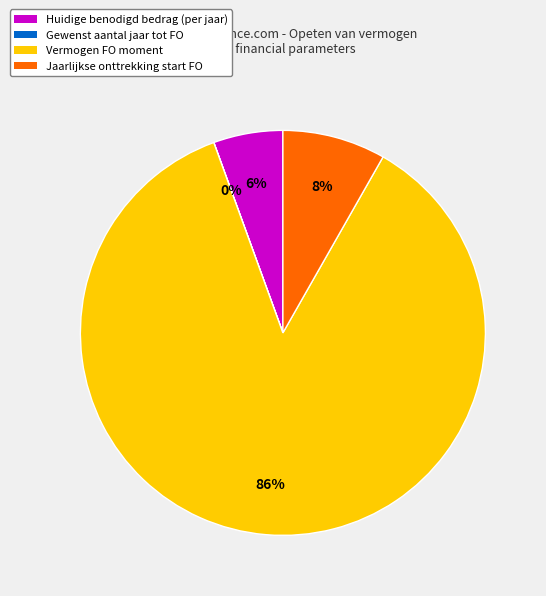

To the nearest percent, what is the difference between the largest and smallest slice percentages?

86%